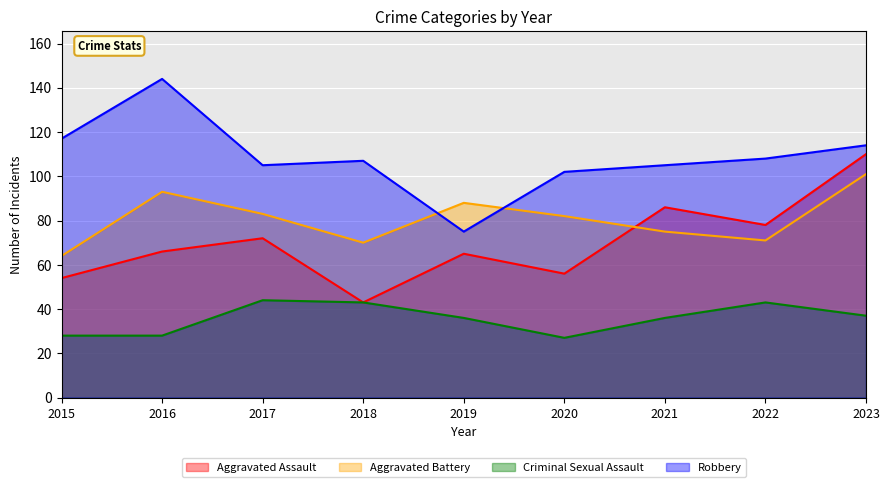

How many categories are shown in the chart?

9